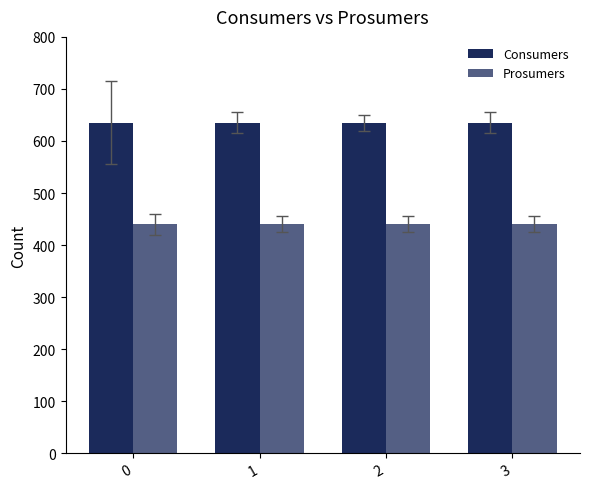

How many series are shown in this chart?

2